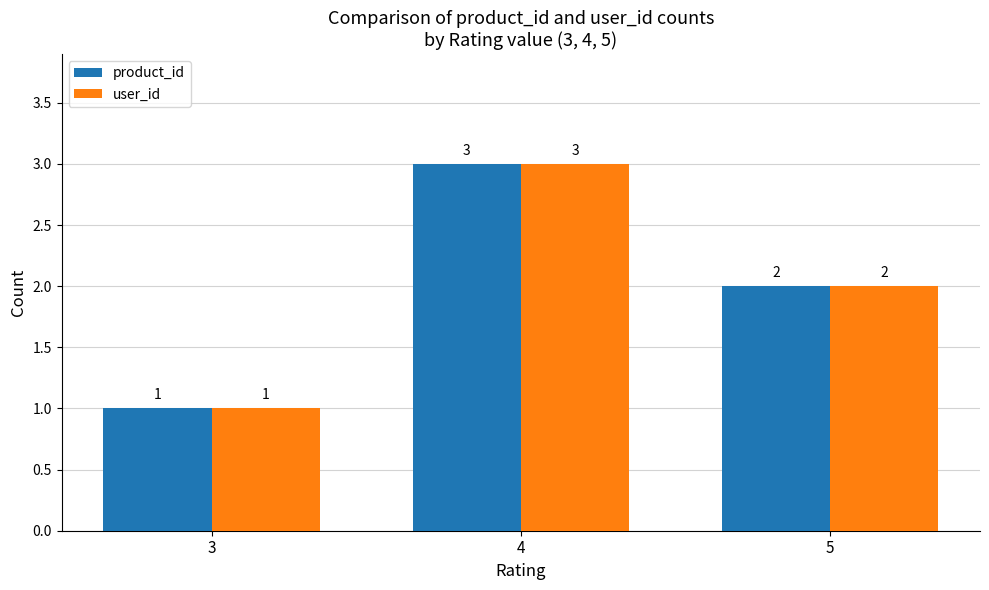

Count the user_id values in the range 1 to 3.

3